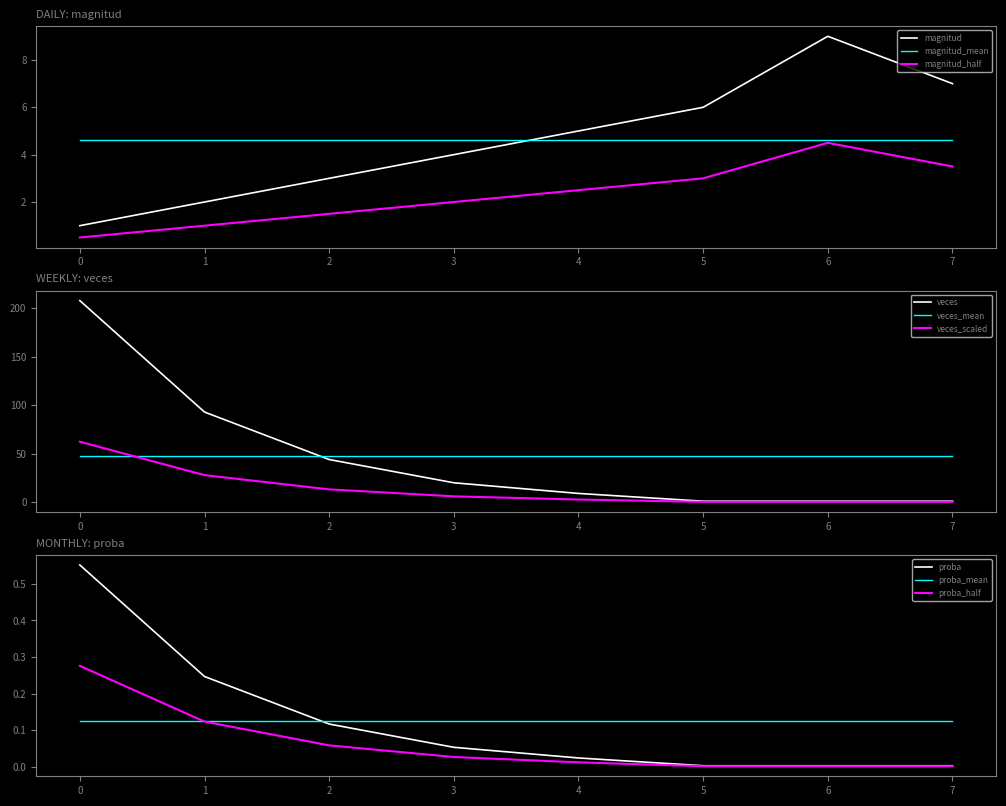

Is it true that veces_mean equals 47.1 at 7?

True